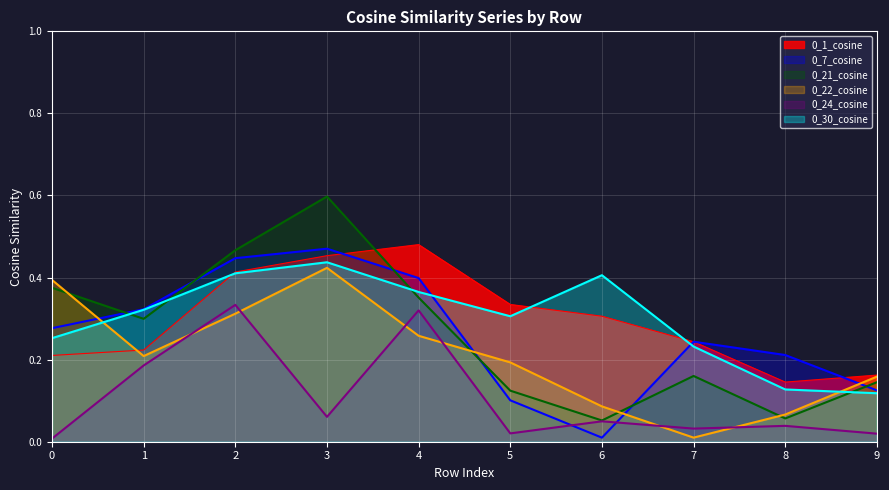

At which category is the sum across all series the highest?

3